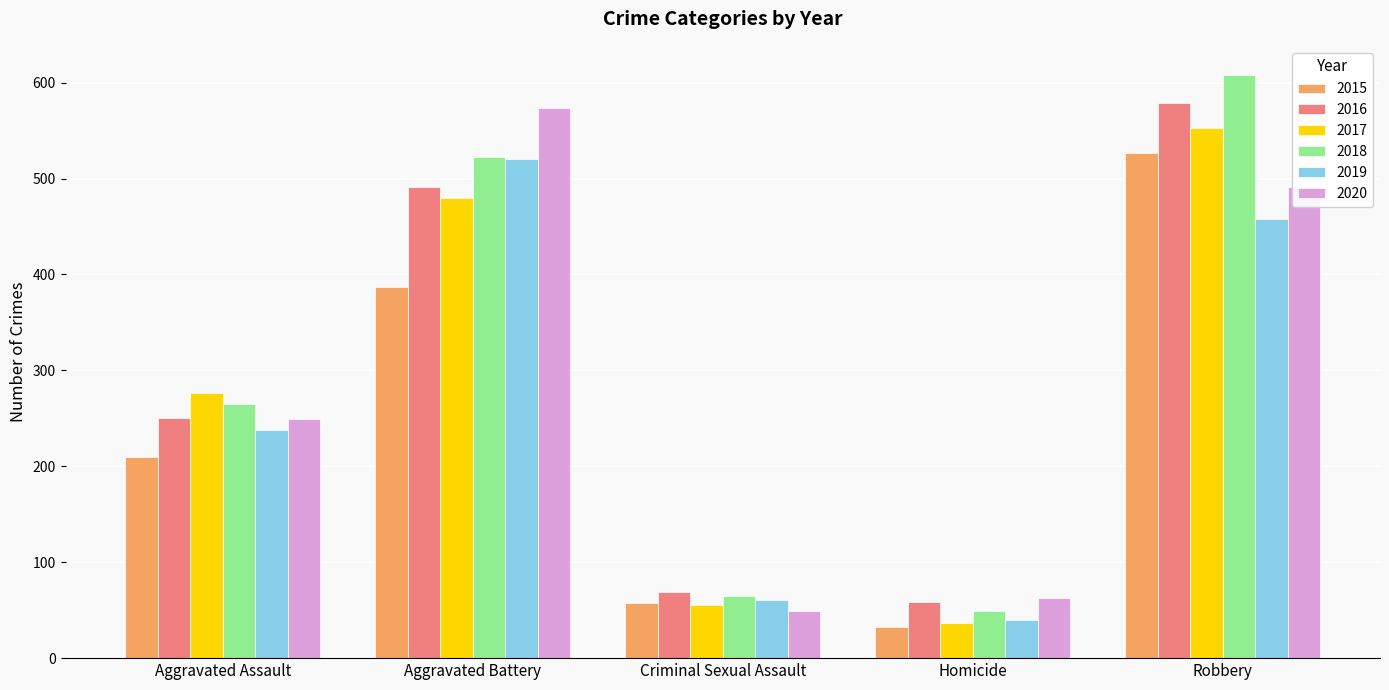

What is the total value across all series at Robbery?

3216